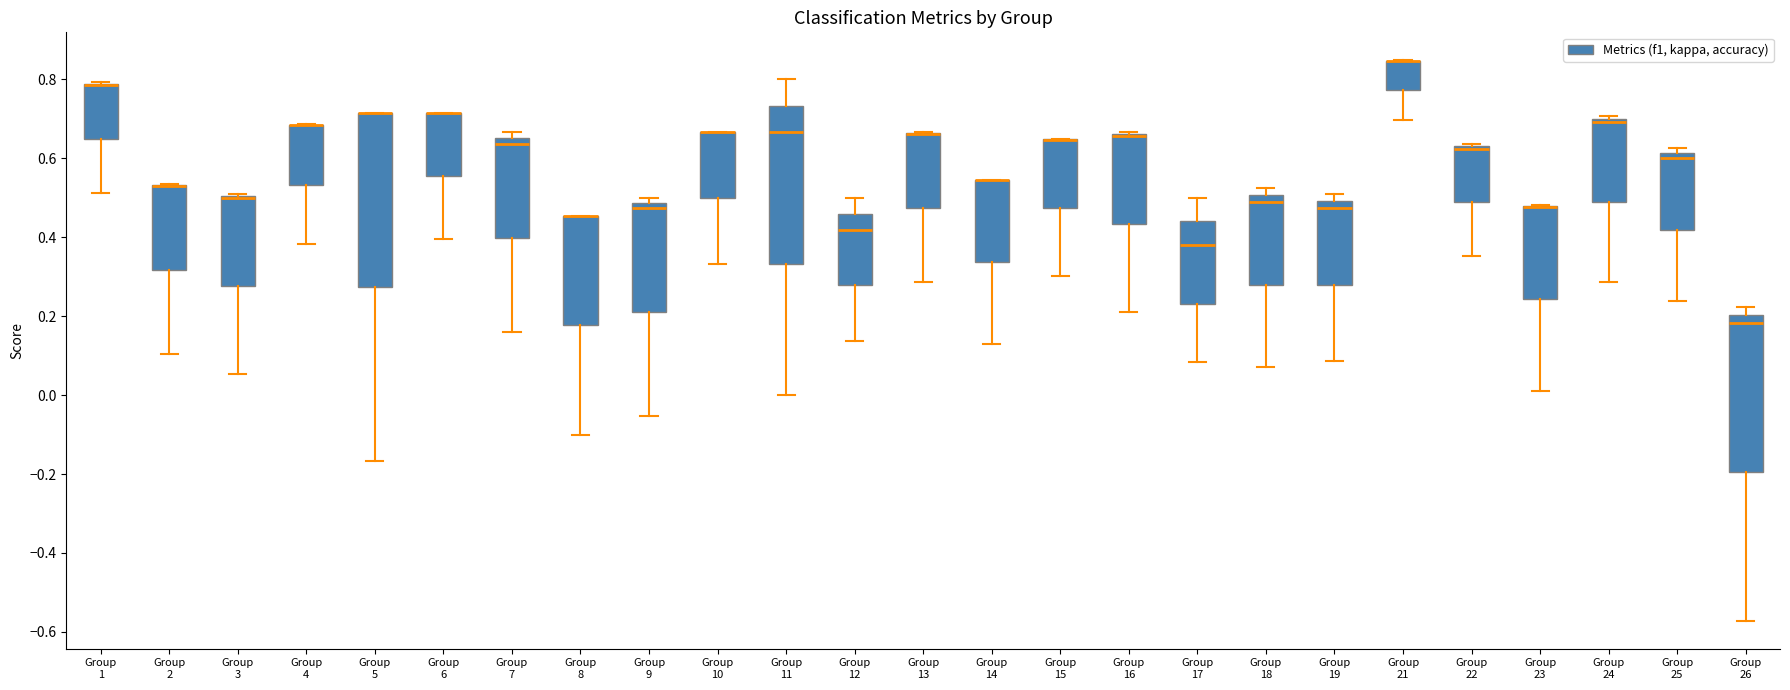

Comparing the boxes themselves (not the whiskers), which one is the tallest?

Group 5